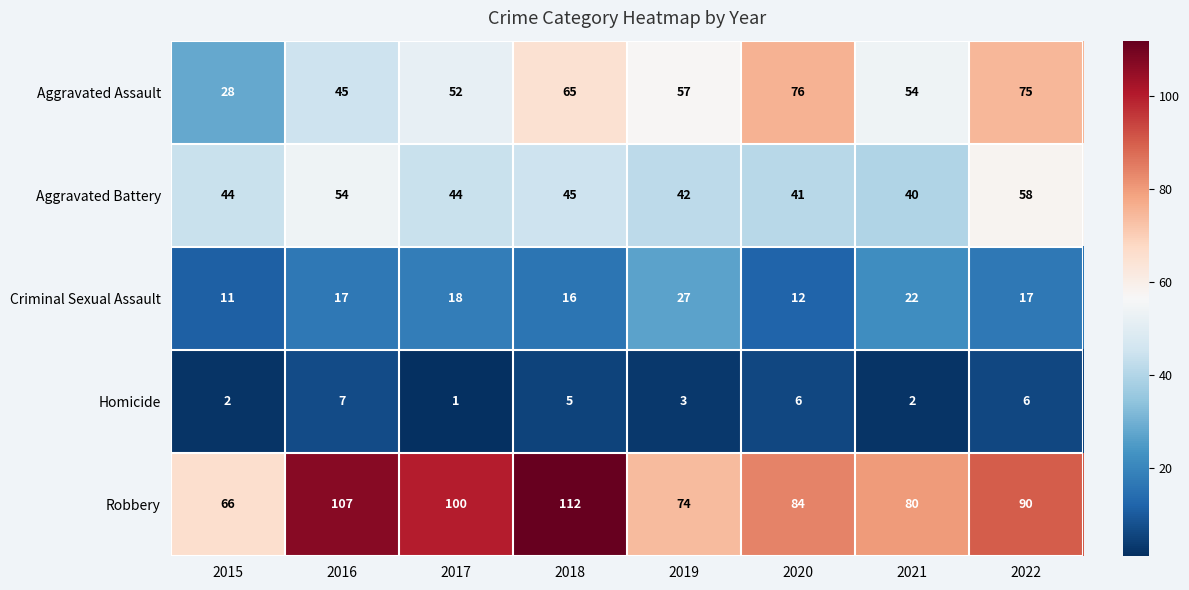

The Homicide series shows 2 at 2015. True or false?

True